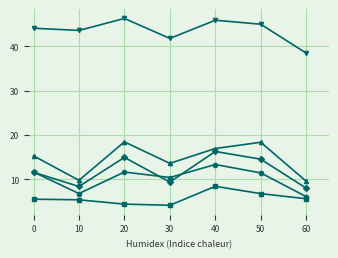

What is the total value across all series at 0?

88.1